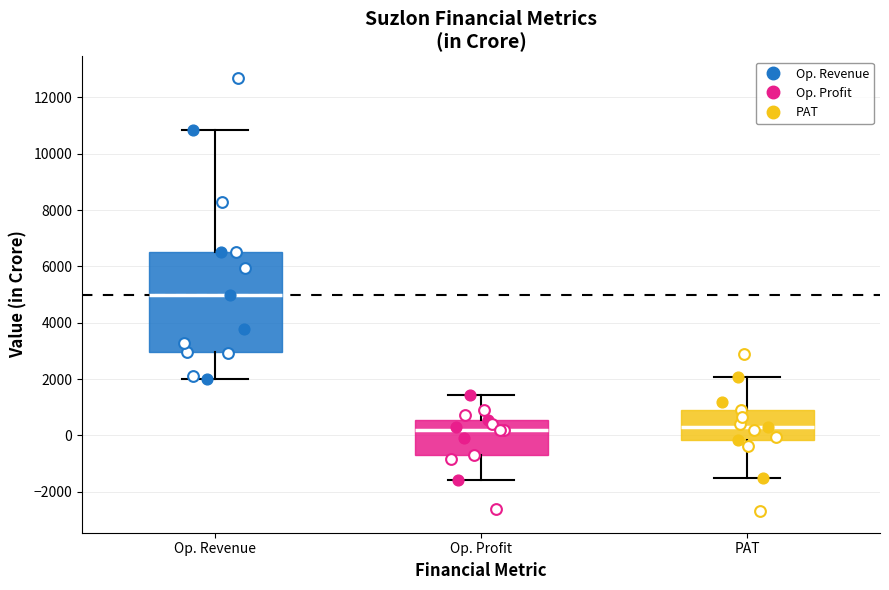

Comparing the boxes themselves (not the whiskers), which one is the tallest?

Op. Revenue